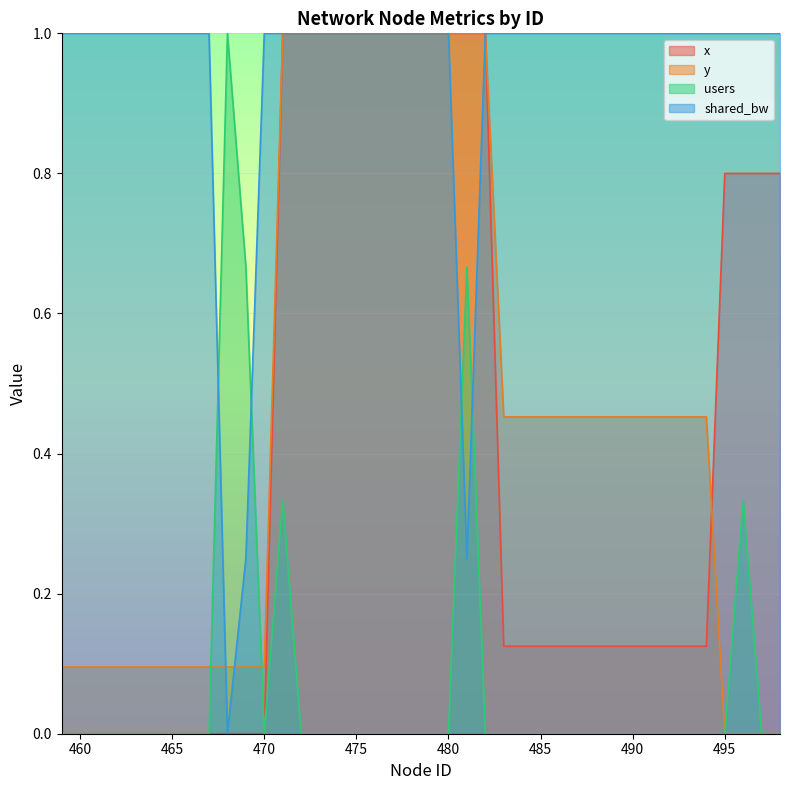

Which series has the largest total across all categories?

shared_bw